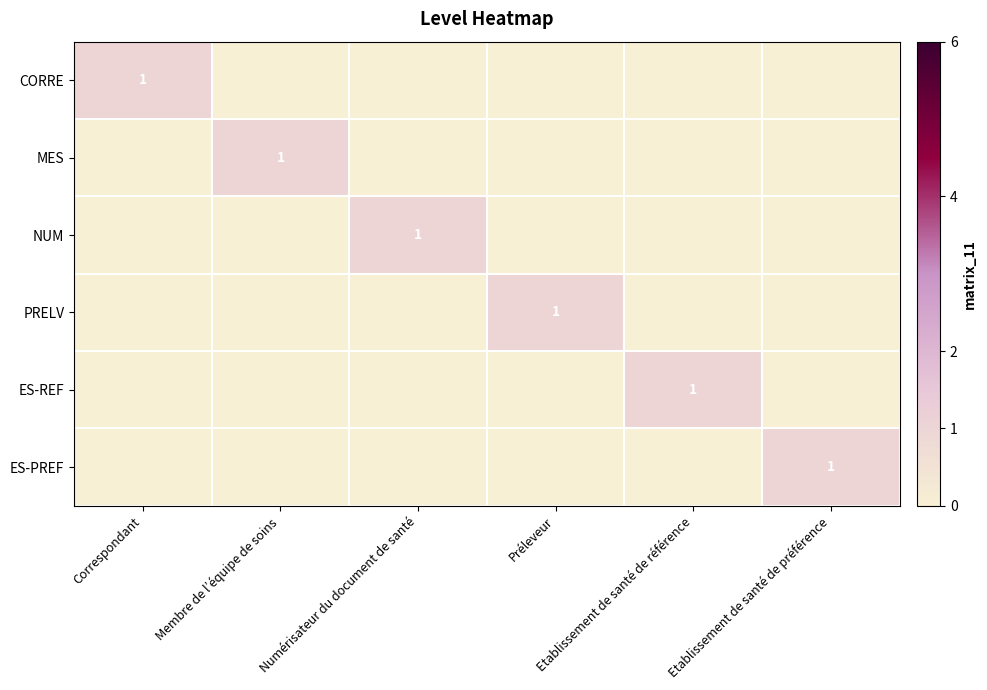

Is the value of NUM at Numérisateur du document de santé greater than the value of CORRE at Etablissement de santé de préférence?

Yes